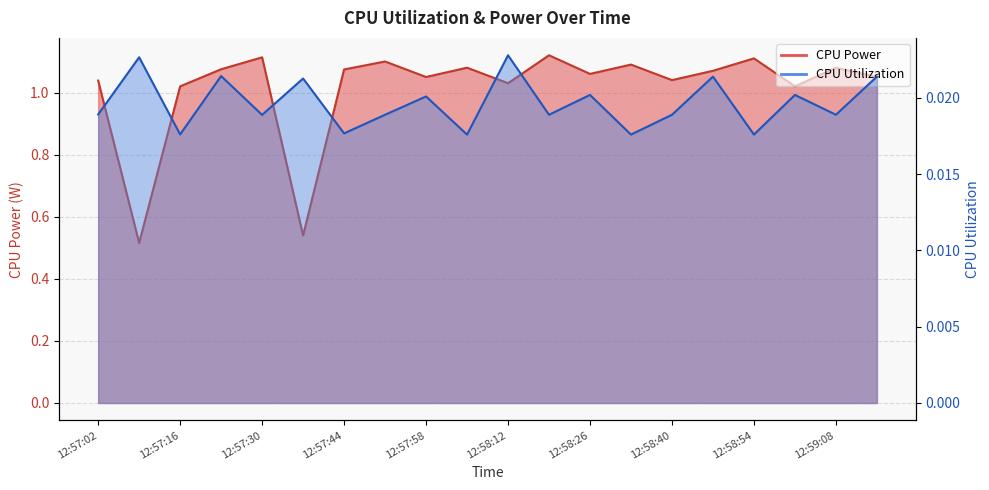

At which category is the sum across all series the highest?

12:58:19